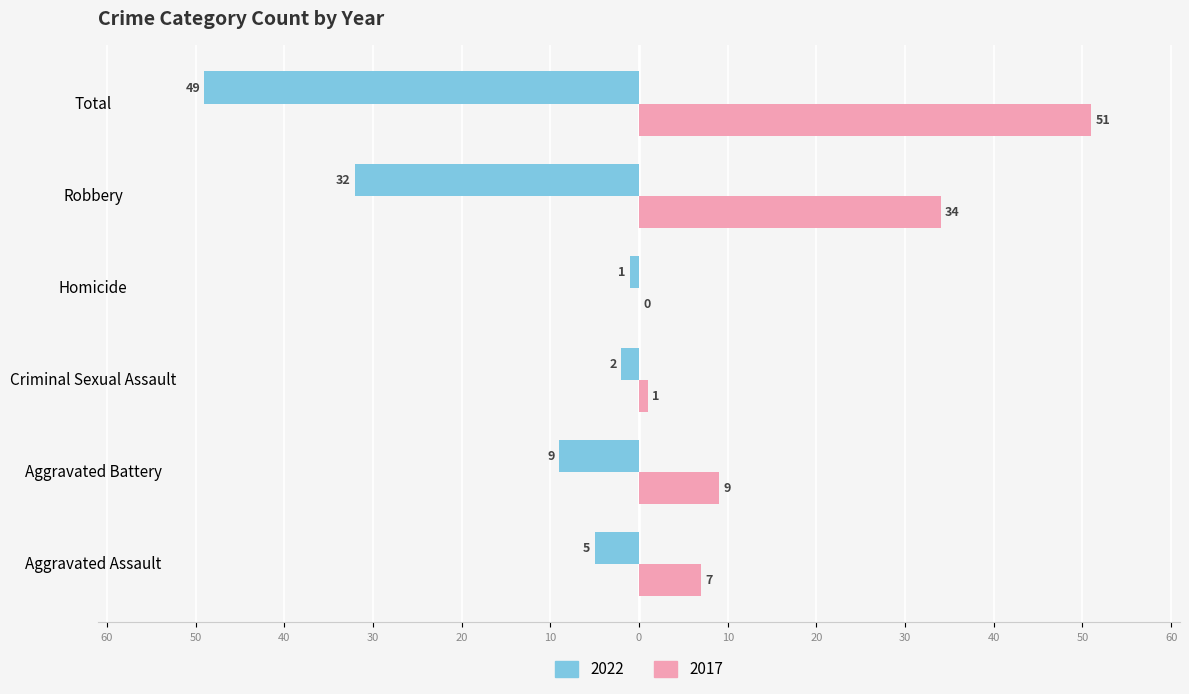

What are all the series names shown in the legend?

2022, 2017